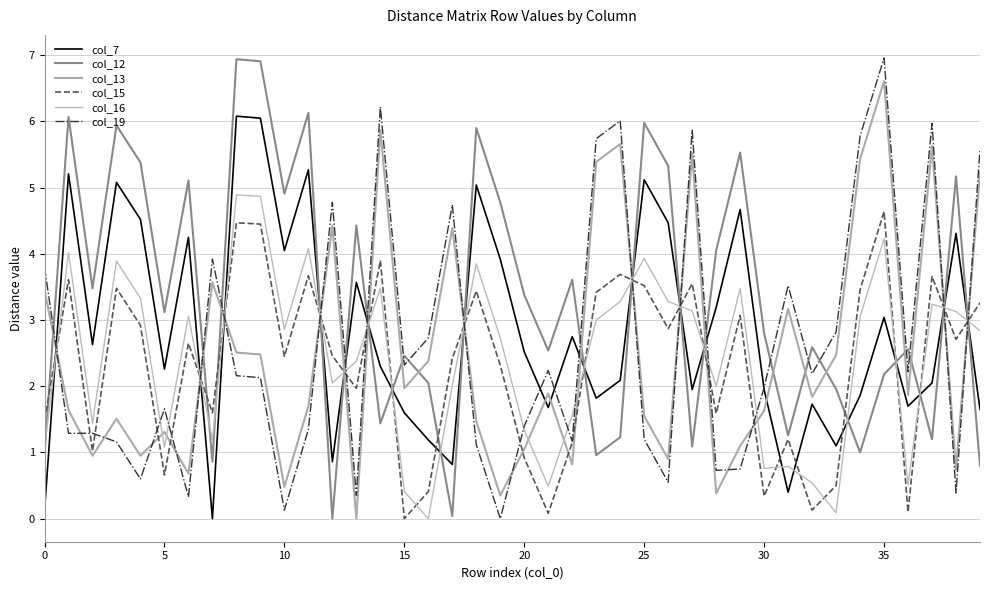

What are all the series names shown in the legend?

col_7, col_12, col_13, col_15, col_16, col_19